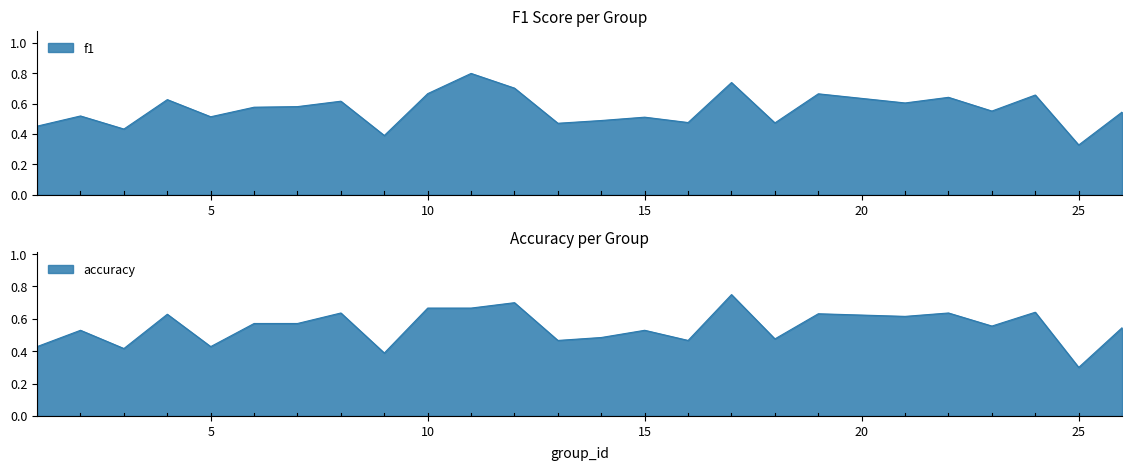

Where is the first local minimum for f1?

3